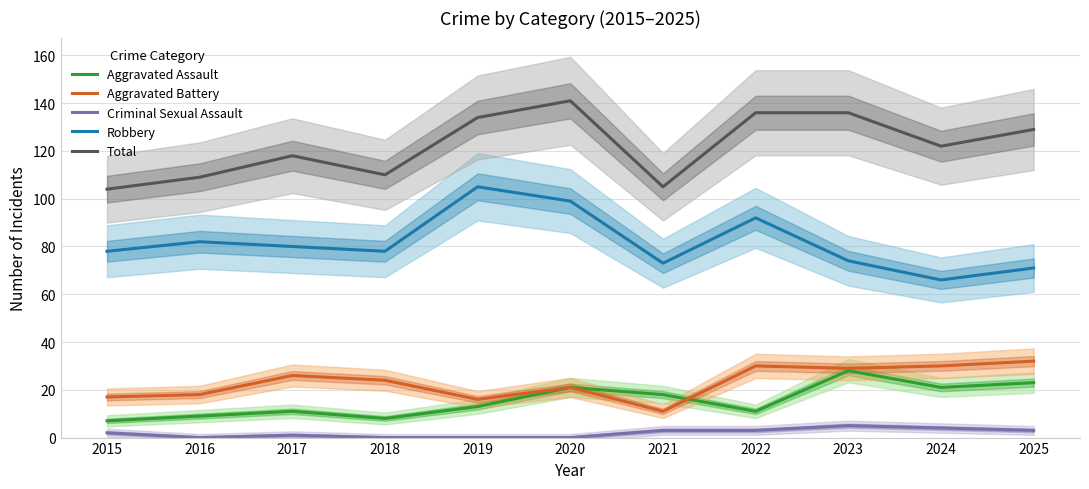

How many data points in Total are less than 122?

5